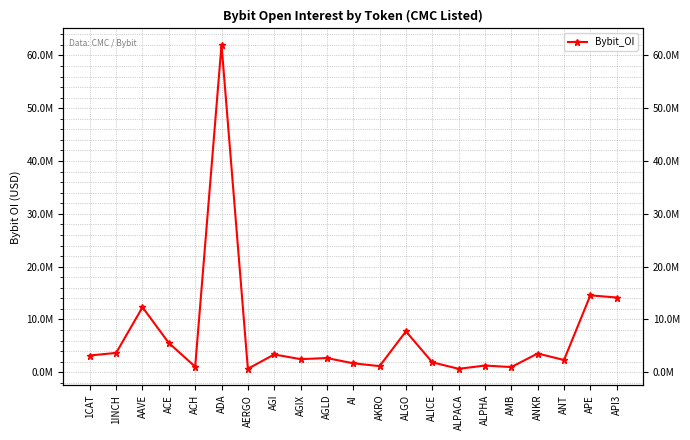

What is the smallest value displayed?

645418